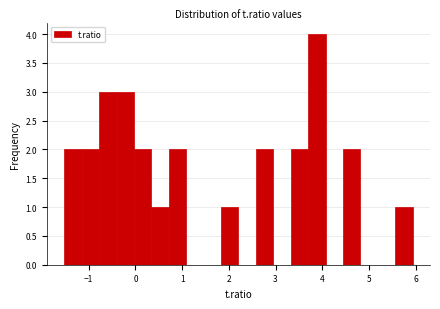

Read against the x-axis, roughly where is the centre of the tallest bar?

3.9